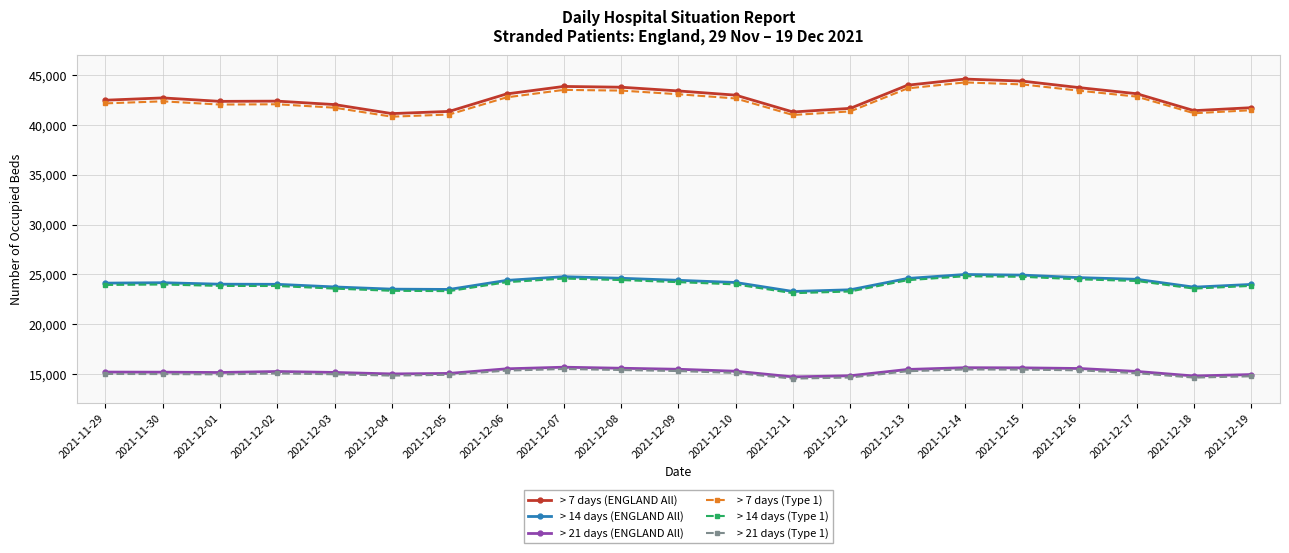

What is the value of the > 7 days (Type 1) point at the 15th from the left?

43669